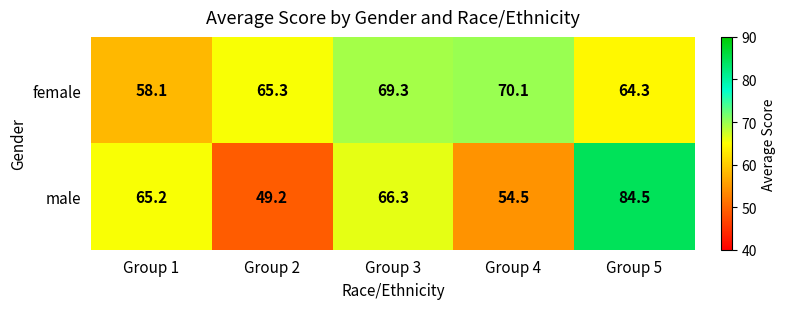

Is it true that male equals 65.2 at Group 1?

True